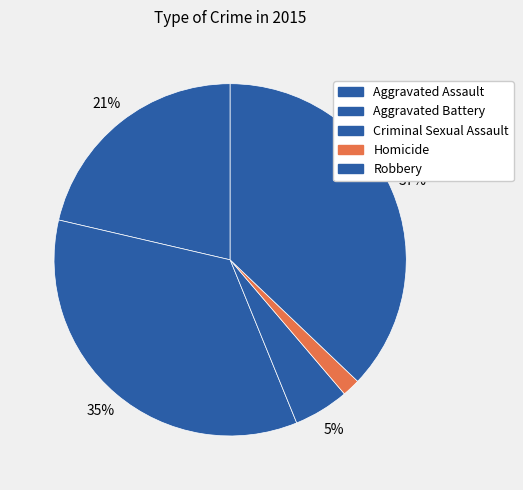

How many slices are in this pie chart?

5